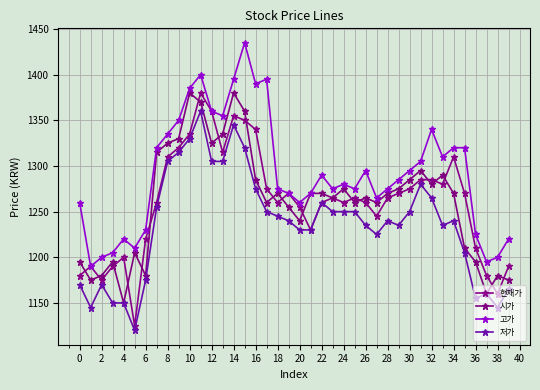

True or false: 현재가 and 시가 cross at least once.

True